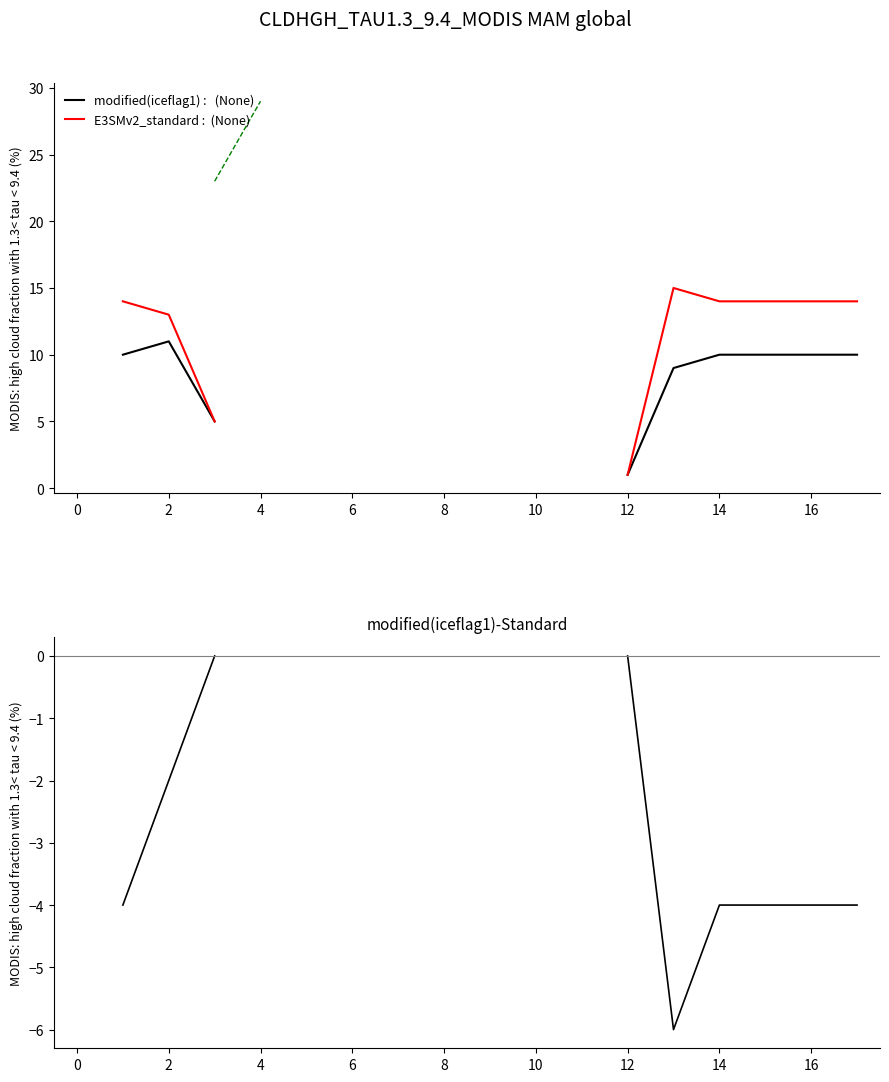

True or false: modified(iceflag1) has a value of 1.5 at 12.

False